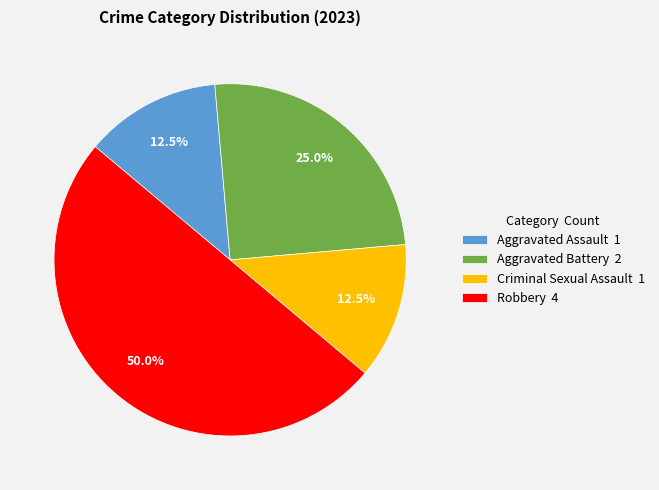

Is Criminal Sexual Assault 1 the majority of the pie?

No